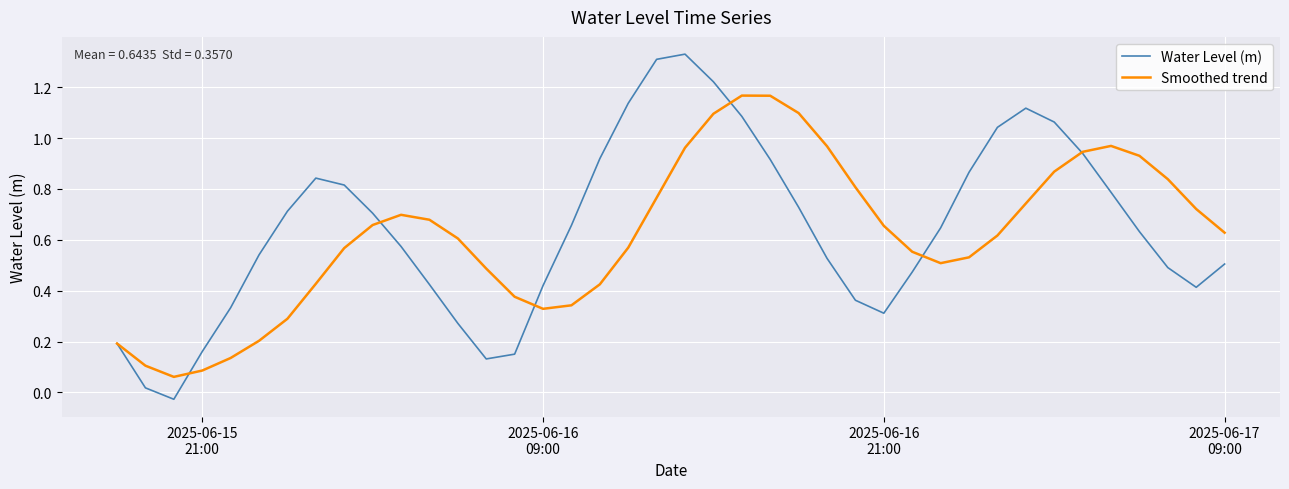

List the series in order of their peak value, highest first.

Water Level (m), Smoothed trend